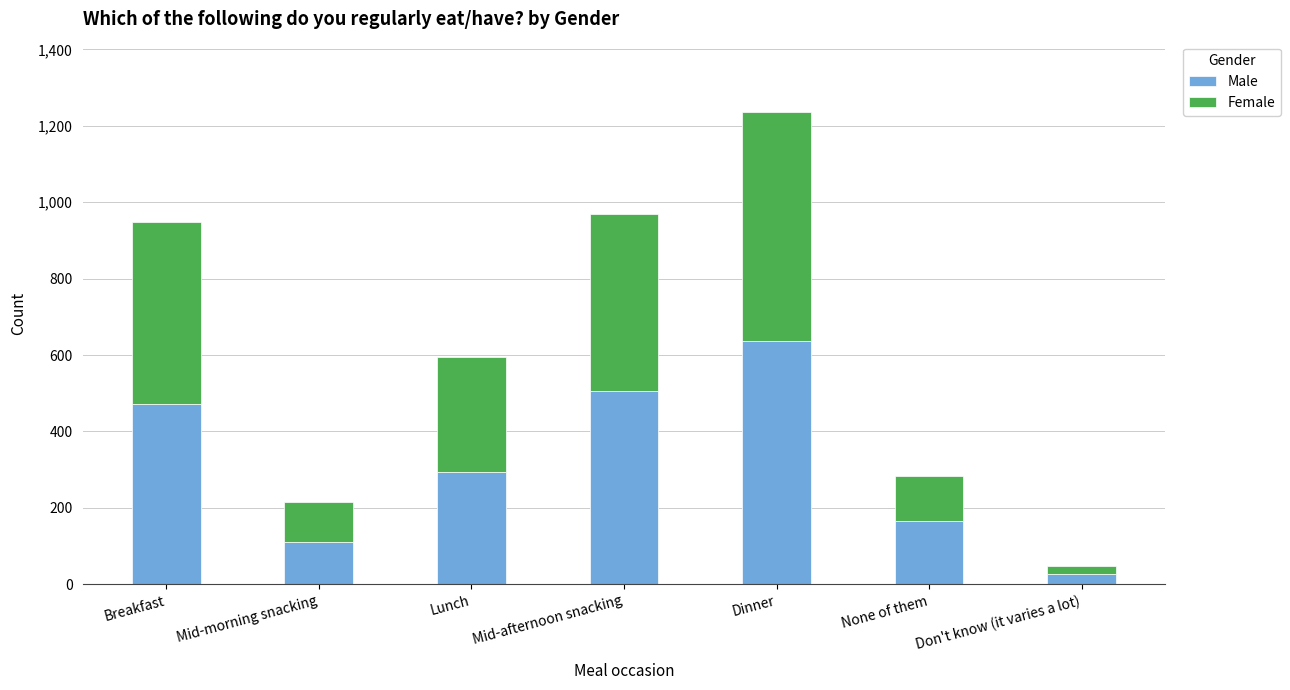

Is it true that Male equals 70 at None of them?

False